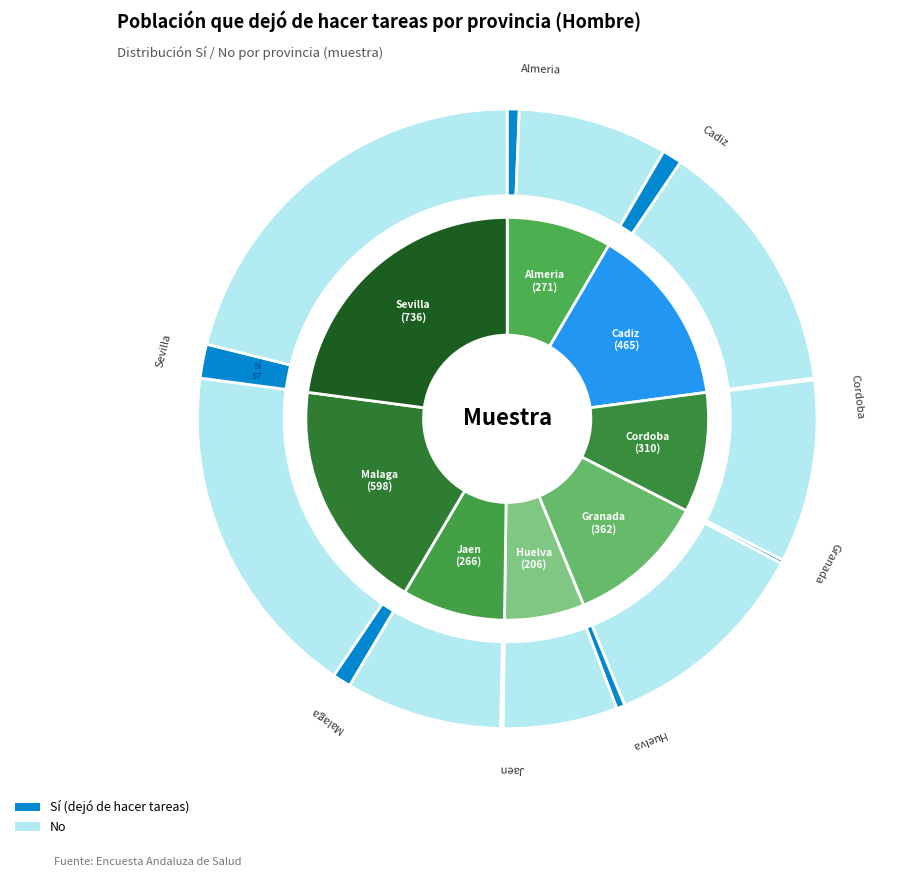

What is the difference between the highest and lowest values at Granada?

350